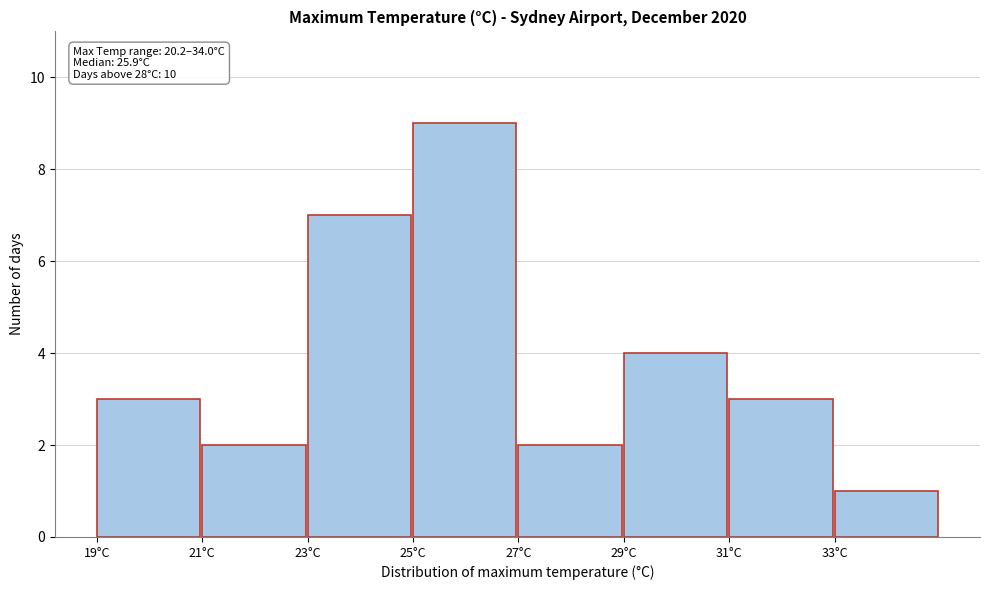

Over which range of the x-axis is the bar tallest?

25 to 27